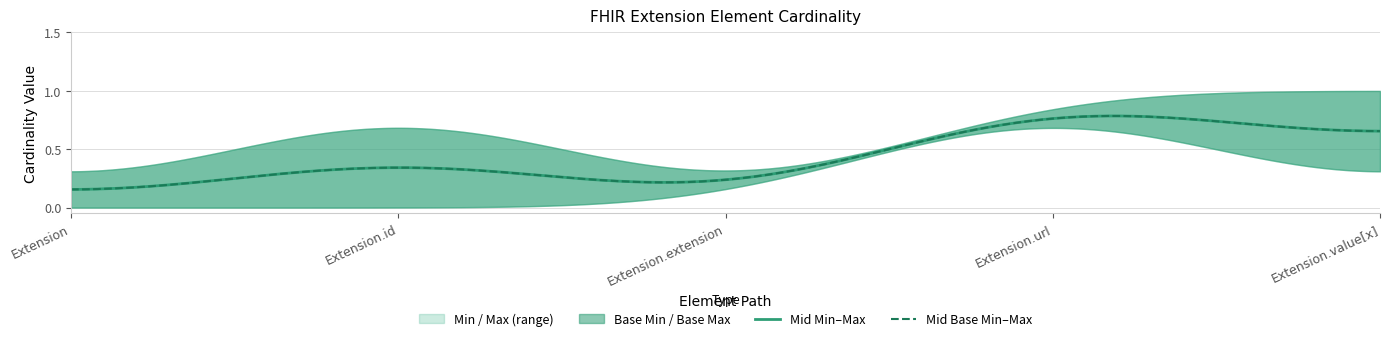

At which category is the sum across all series the highest?

Extension.url